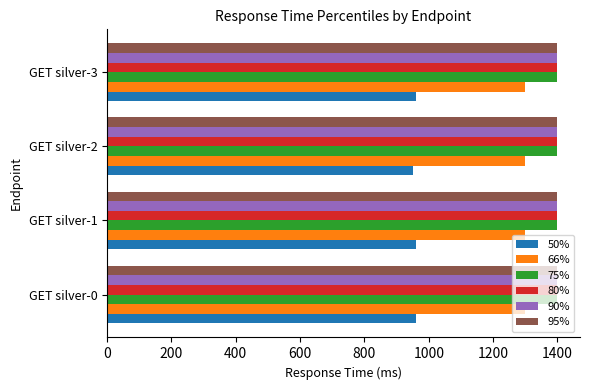

Is the value of 80% at GET silver-1 greater than the value of 66% at GET silver-0?

Yes